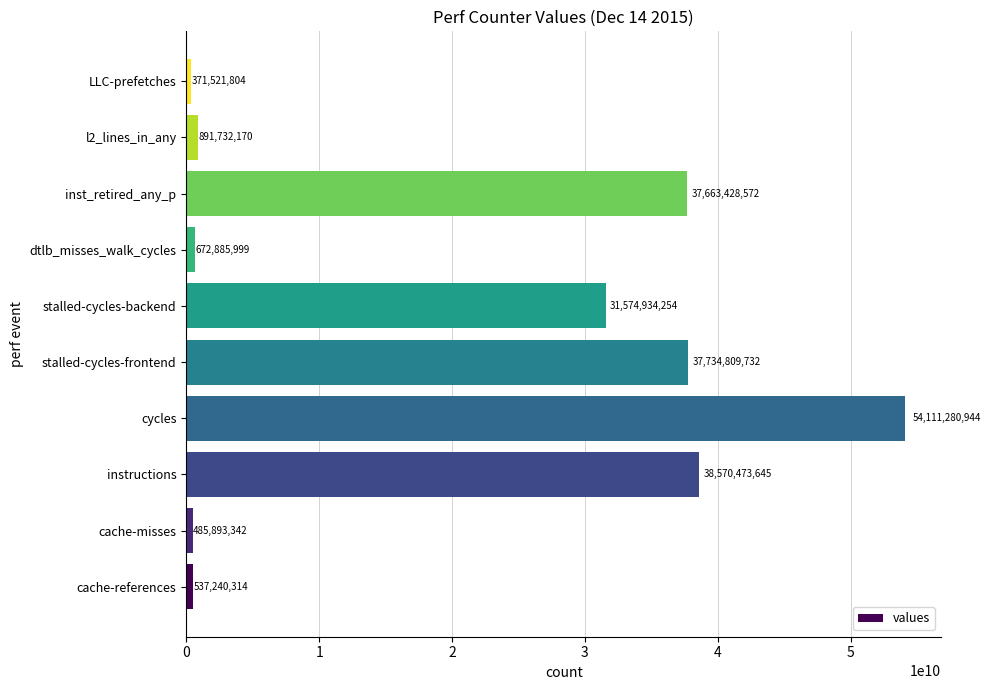

How many bars are there in total?

10